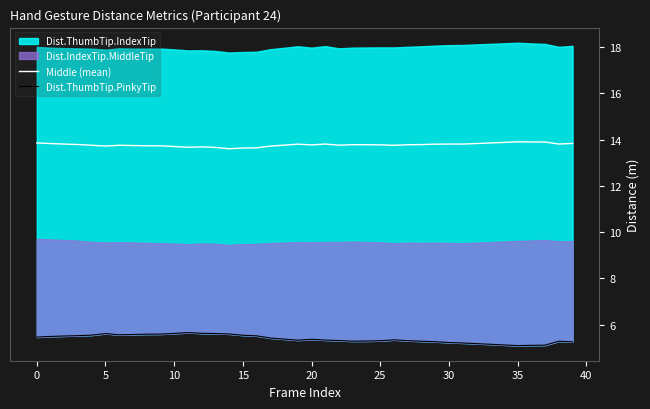

Read the Dist.ThumbTip.PinkyTip value at 28.

5.3